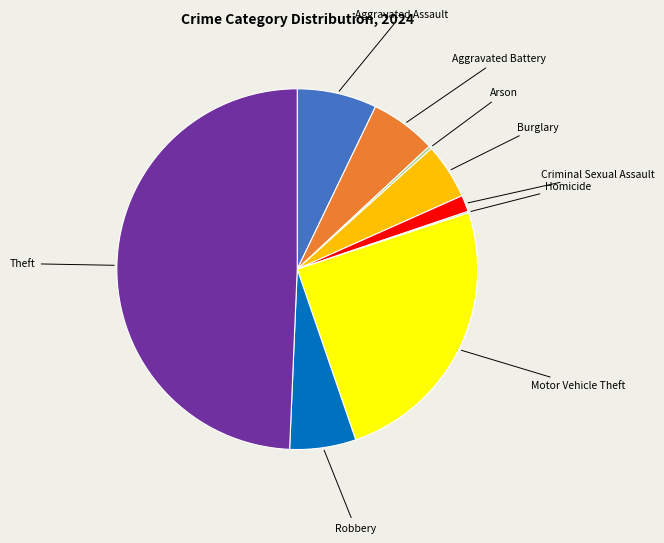

Does Aggravated Assault represent more than half of the total?

No